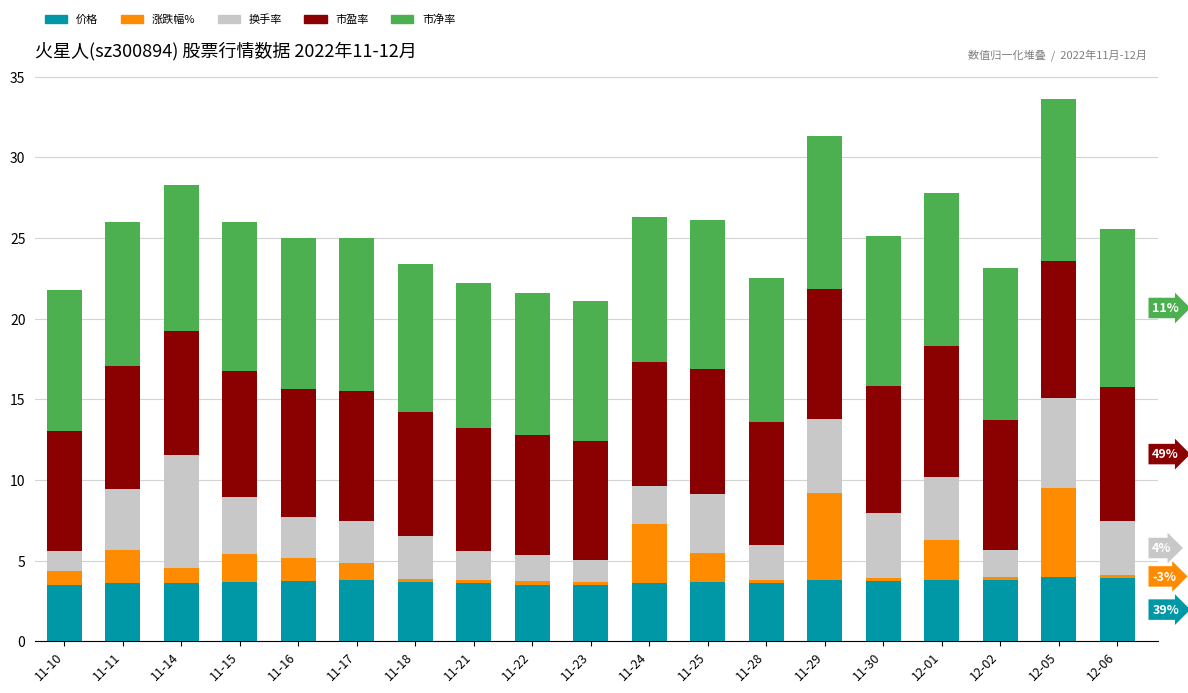

What is the minimum value for 价格?

3.5